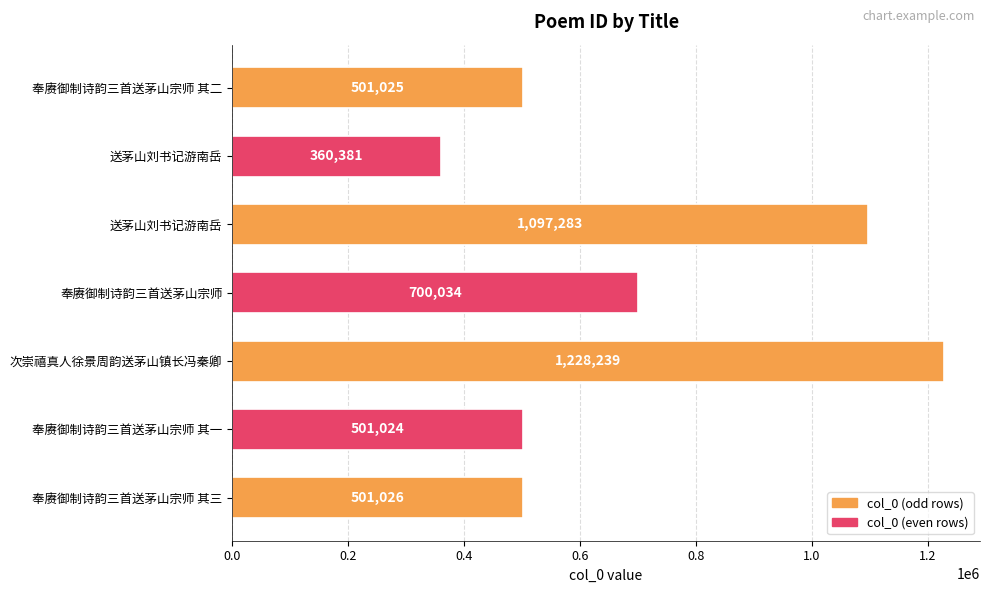

Count the number of data series in this chart.

1